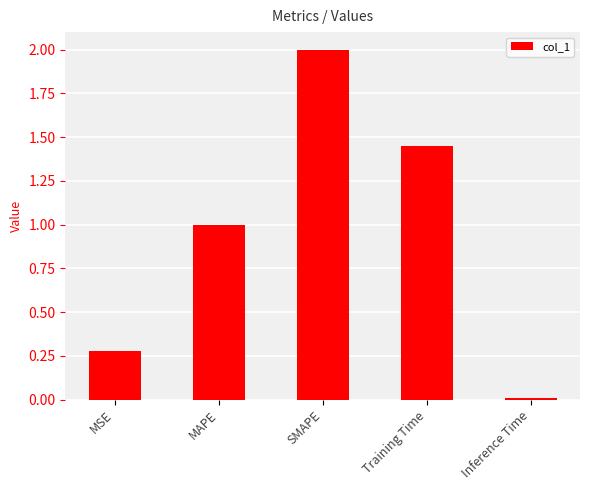

How many bars are there in total?

5